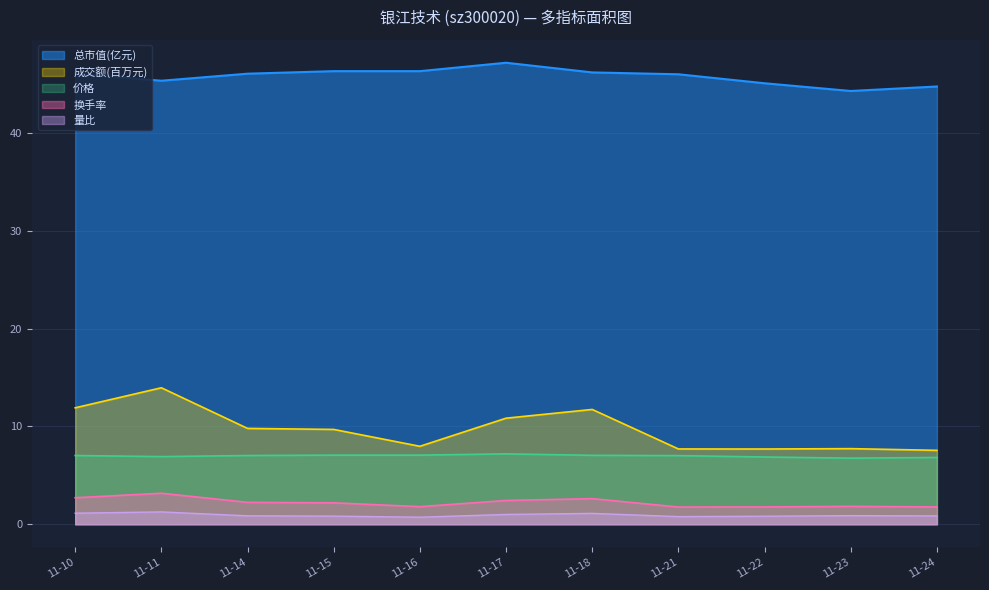

Reading right to left, extract all data points from this chart.

成交额(万元): 7.6	7.7	7.7	7.7	11.7	10.9	8.0	9.7	9.8	14.0	11.9
量比: 0.8	0.9	0.8	0.8	1.1	1.0	0.7	0.8	0.9	1.3	1.1
换手率: 1.8	1.8	1.8	1.8	2.6	2.4	1.8	2.2	2.2	3.2	2.7
价格: 6.8	6.8	6.9	7.0	7.0	7.2	7.1	7.1	7.0	6.9	7.0
总市值(亿元): 44.8	44.3	45.1	46.0	46.2	47.2	46.4	46.4	46.1	45.4	46.1